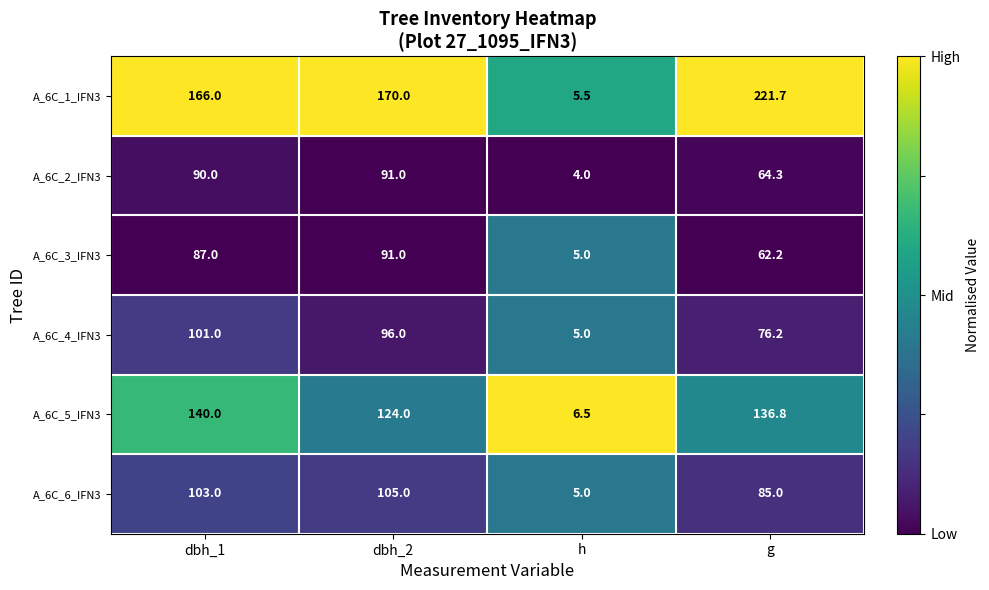

What is the approximate value of A_6C_2_IFN3 at h?

4.0